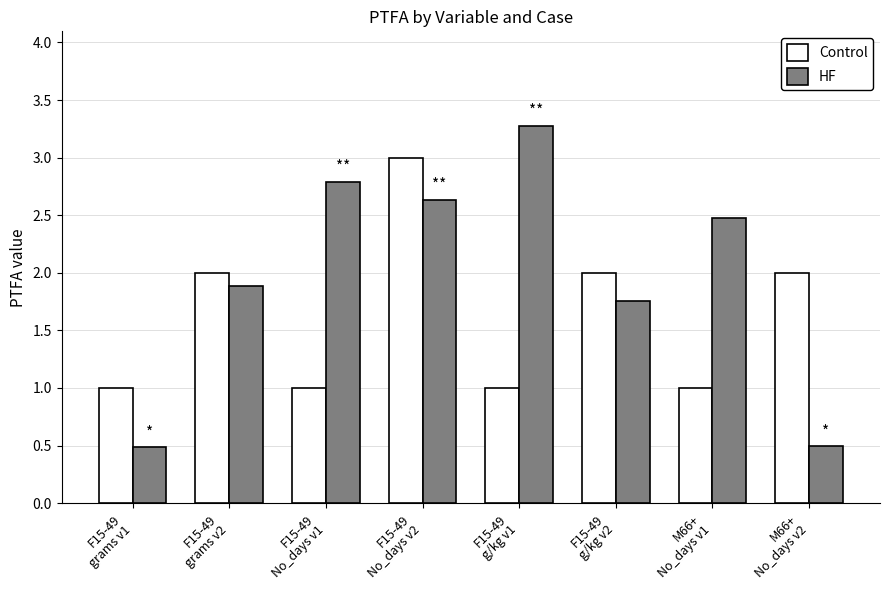

What is the sum of all Control values?

13.0